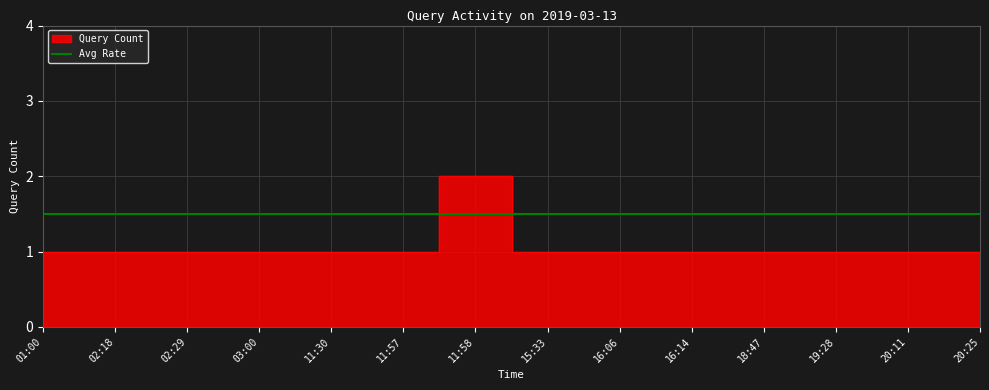

How many lines are shown in the chart?

1